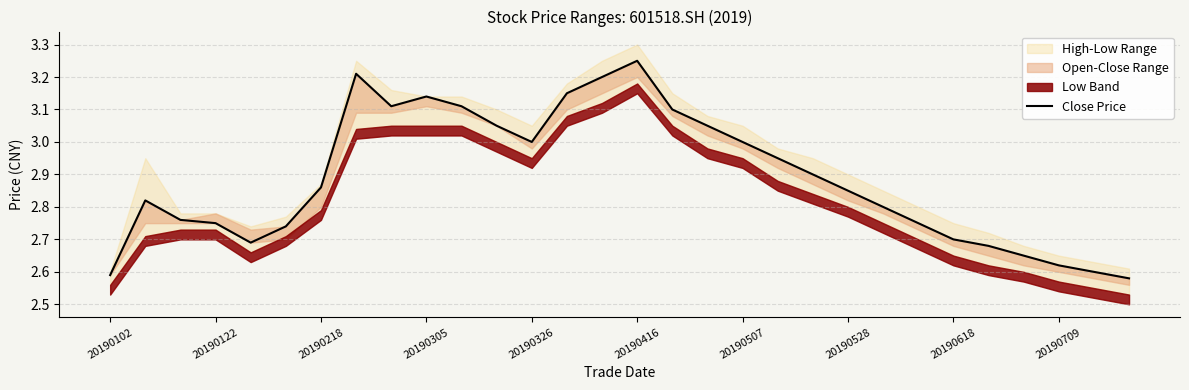

True or false: the data shows 4.1 at 20190618.

False